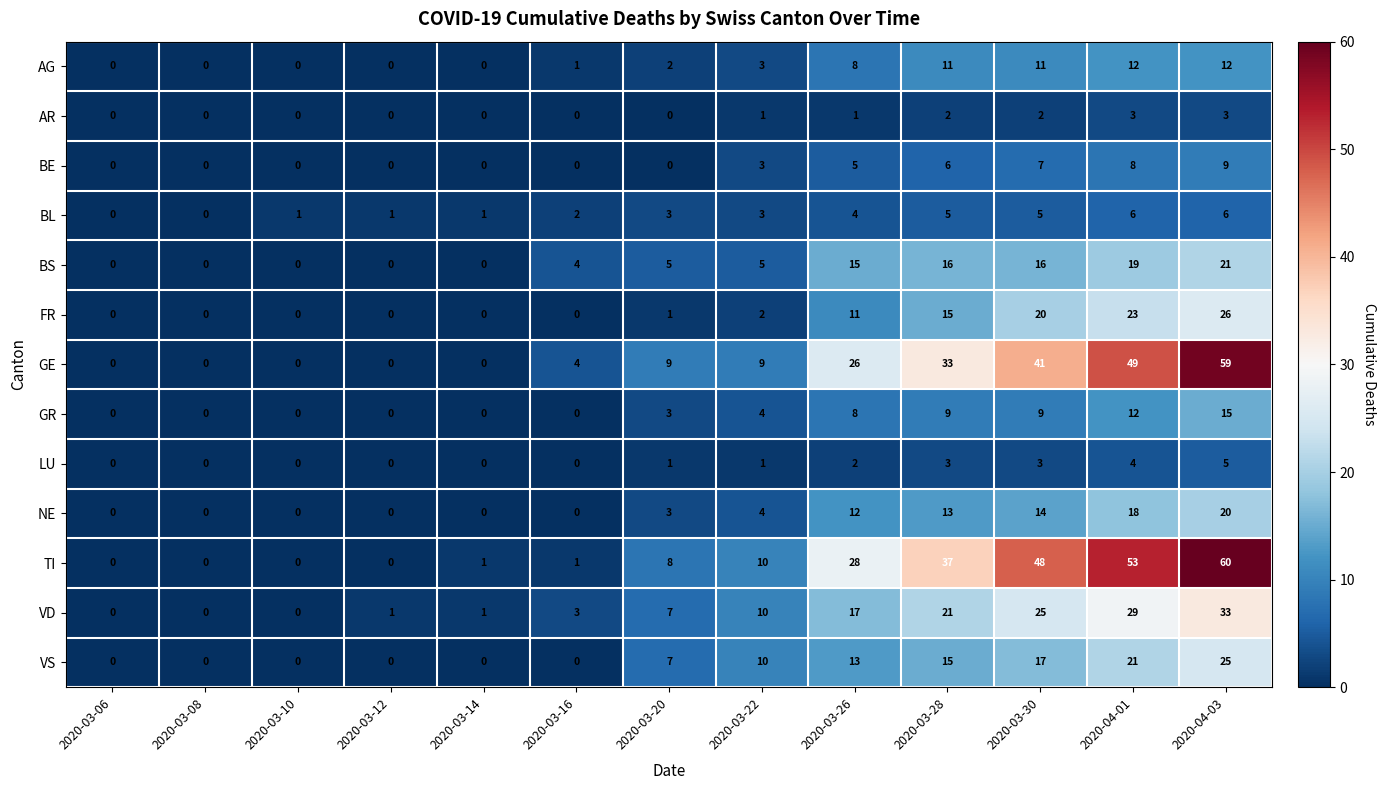

Where is GE nearest to the value 29?

2020-03-26